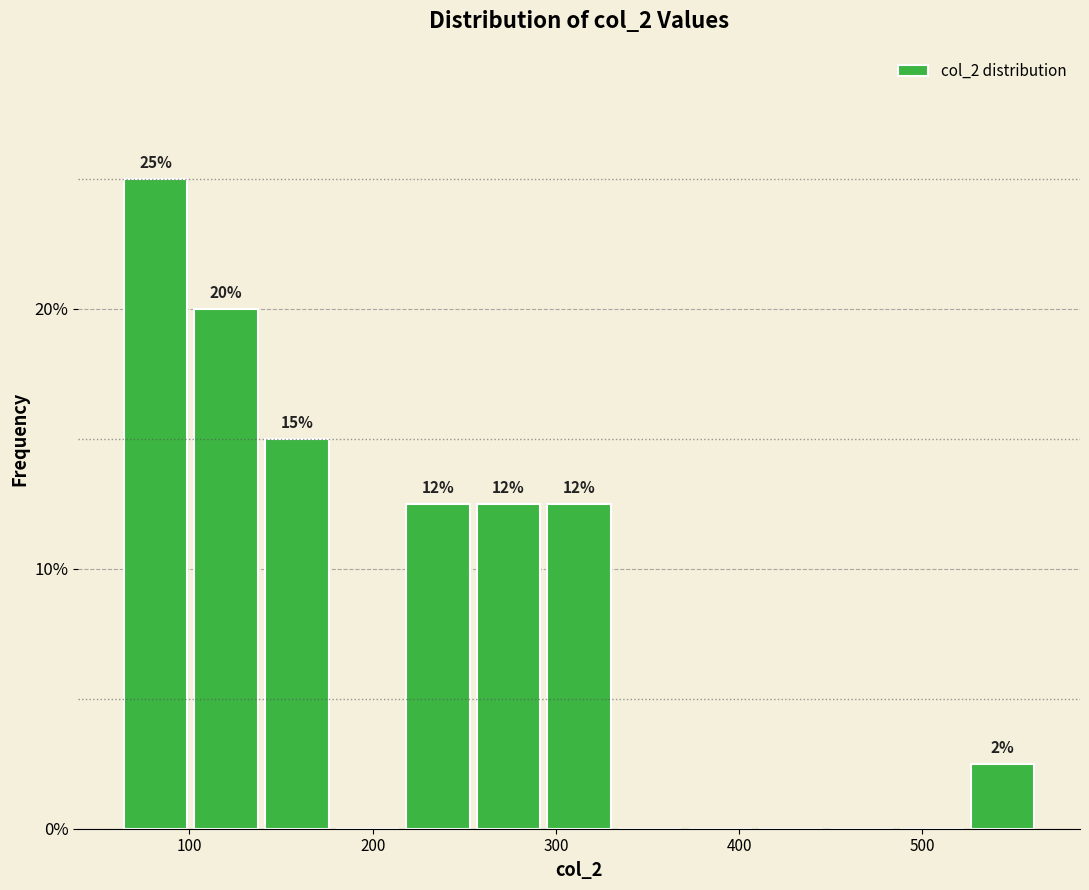

Read against the x-axis, roughly where is the centre of the tallest bar?

80